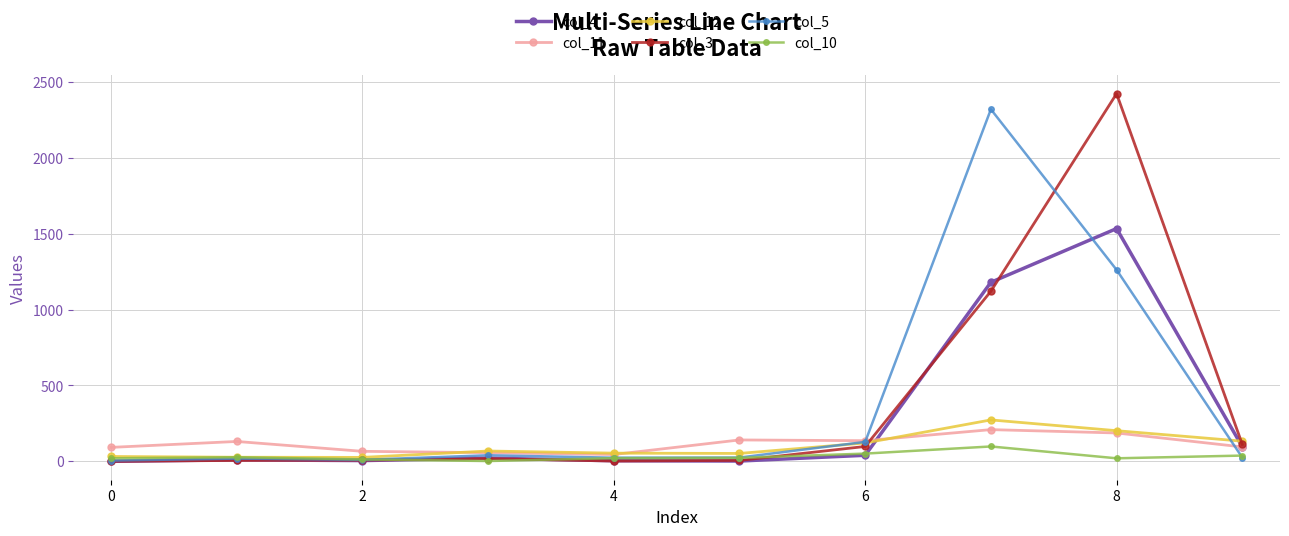

What is the maximum value shown in the chart?

2423